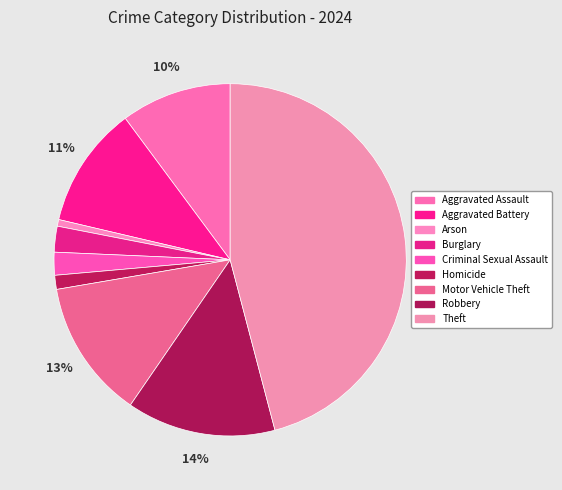

Rank the categories by value from highest to lowest.

Theft, Robbery, Motor Vehicle Theft, Aggravated Battery, Aggravated Assault, Burglary, Criminal Sexual Assault, Homicide, Arson